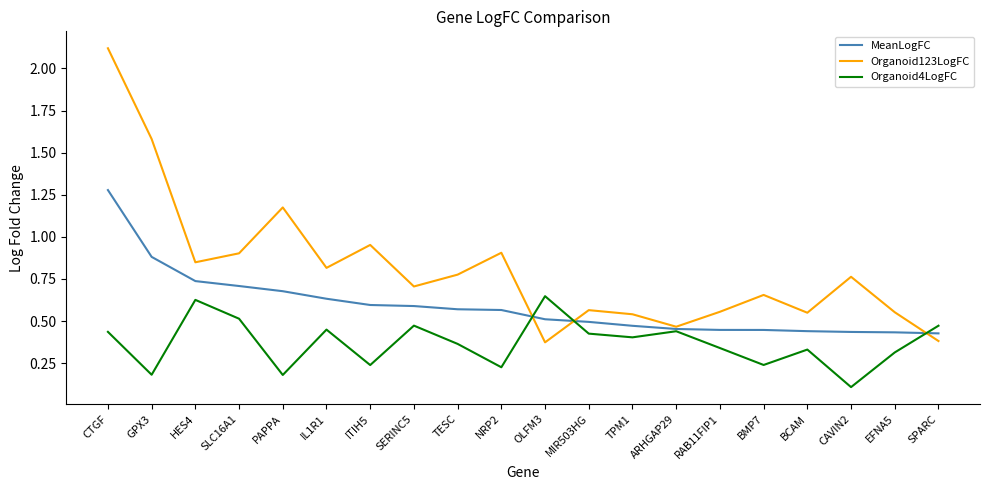

Which series has the widest spread of values?

Organoid123LogFC